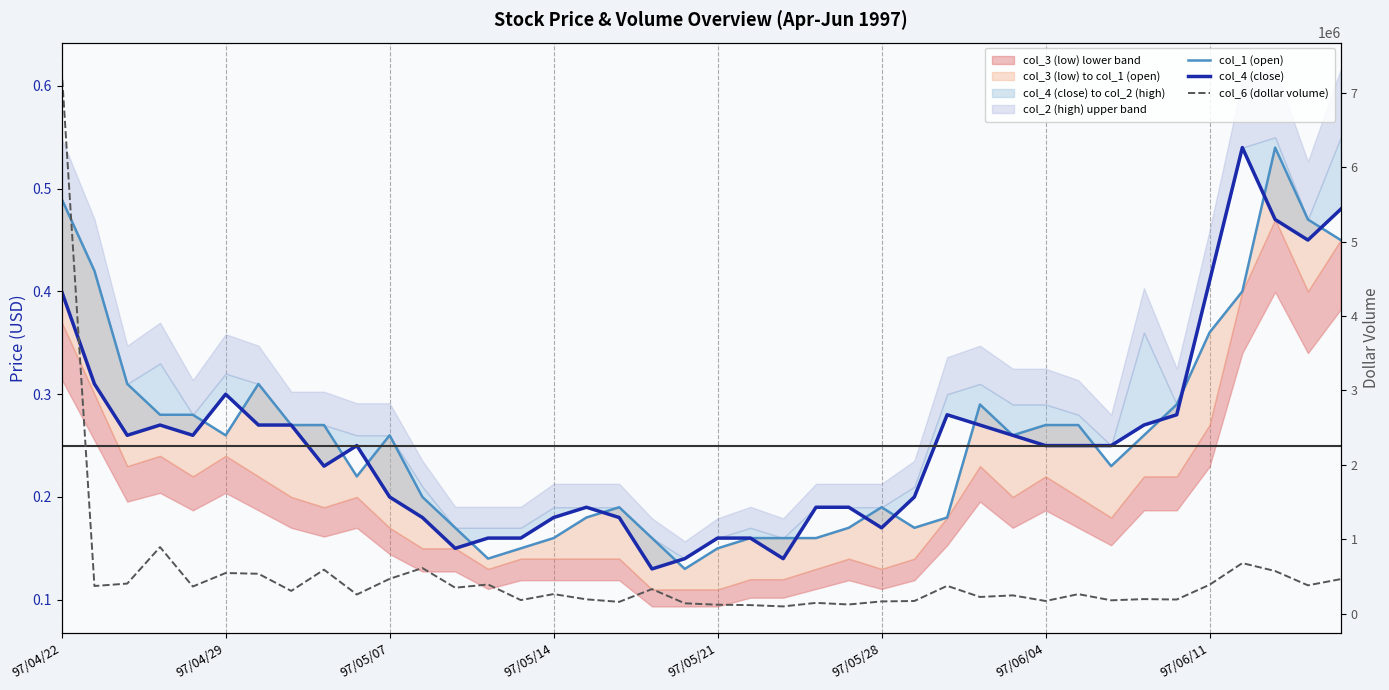

Count the col_1 (open) values in the range 0 to 1.

40